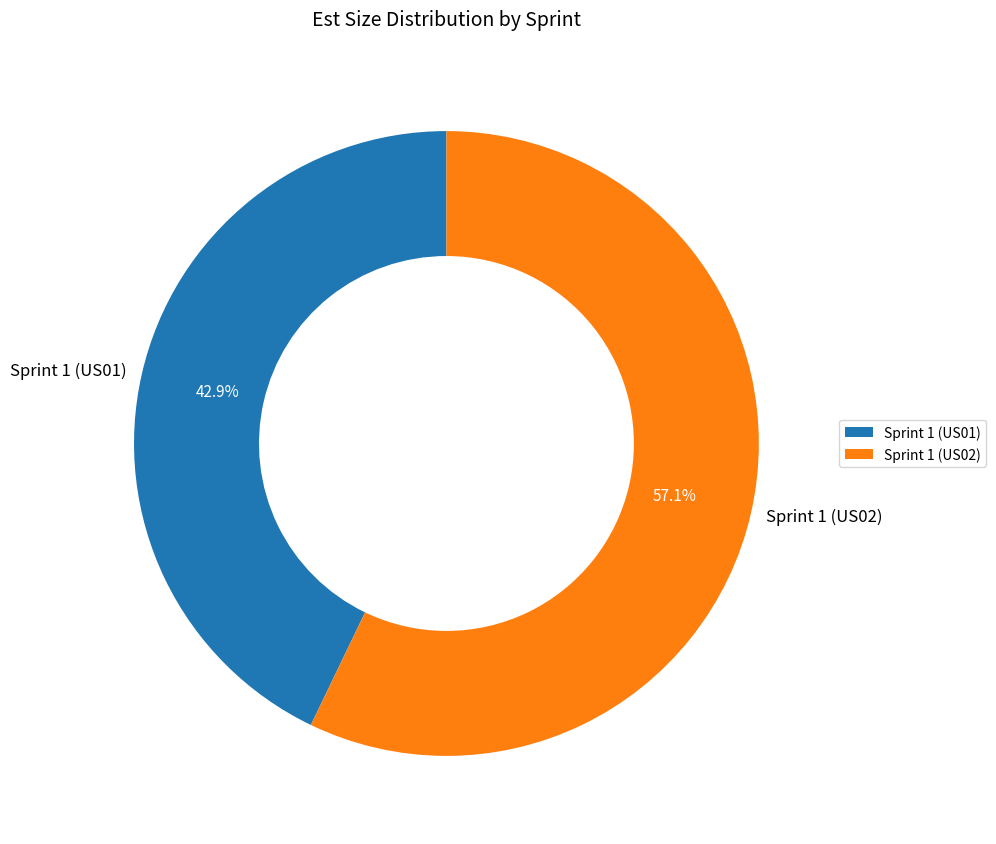

Which category has the biggest portion of the pie?

Sprint 1 (US02)